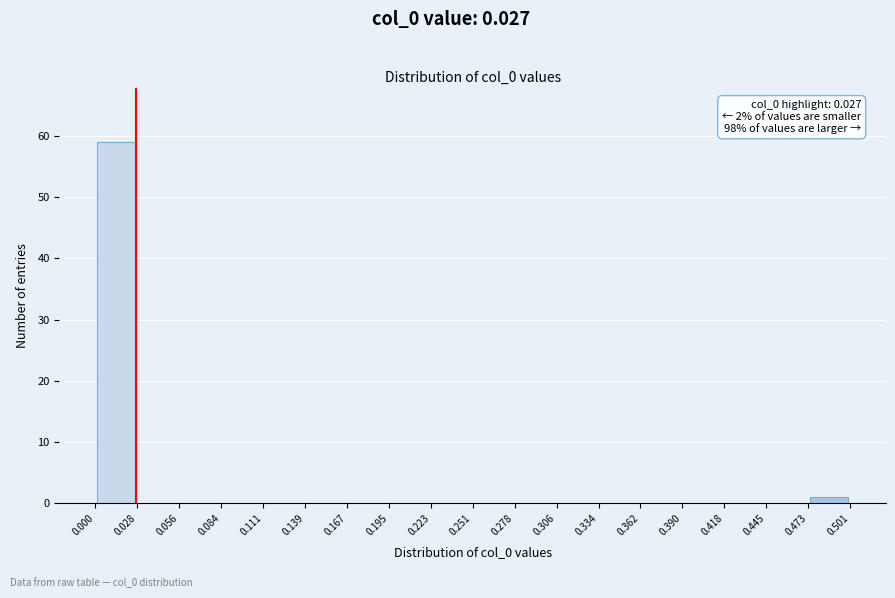

Over which range of the x-axis is the bar tallest?

0.000 to 0.028